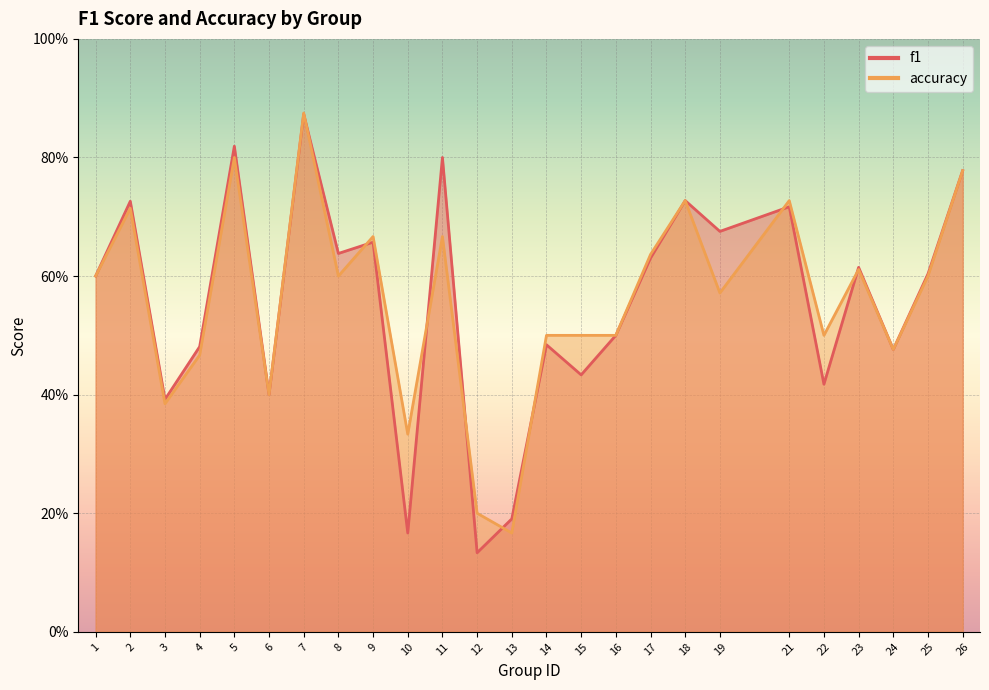

True or false: accuracy has a value of 1.2 at 21.

False